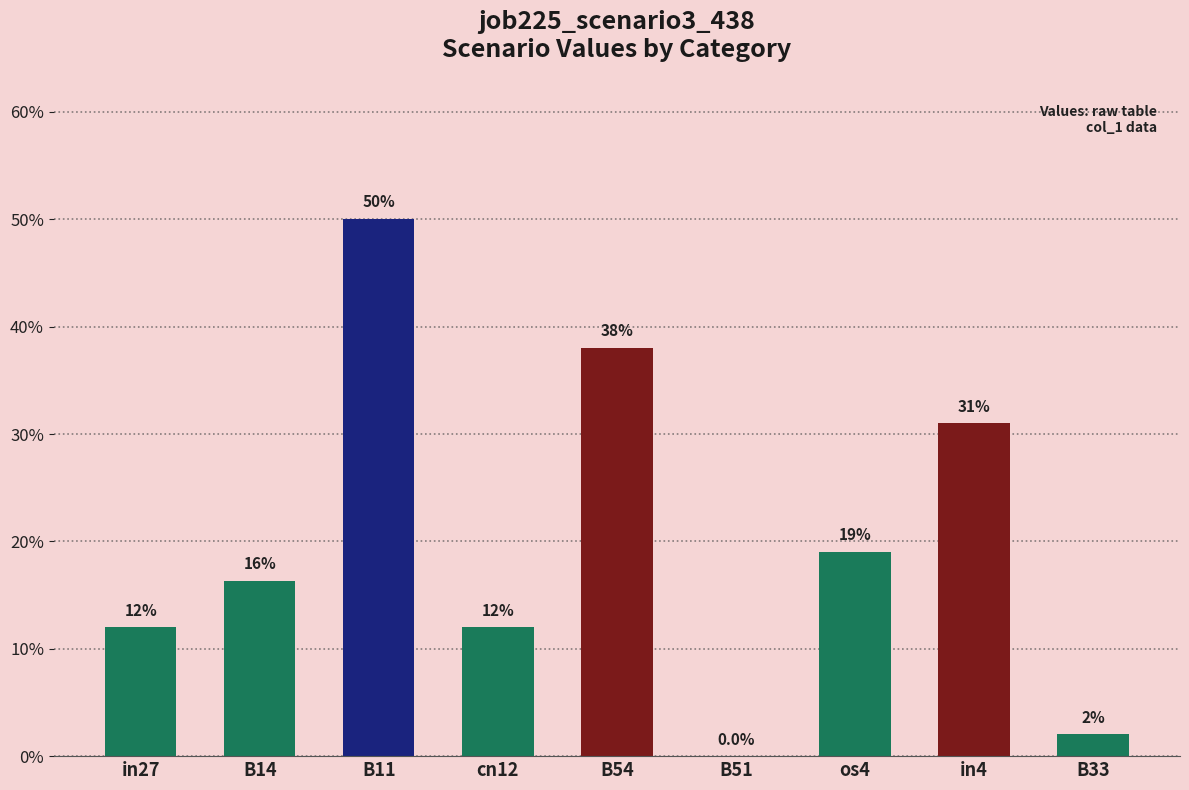

What is the label of the 7th bar from the left?

os4